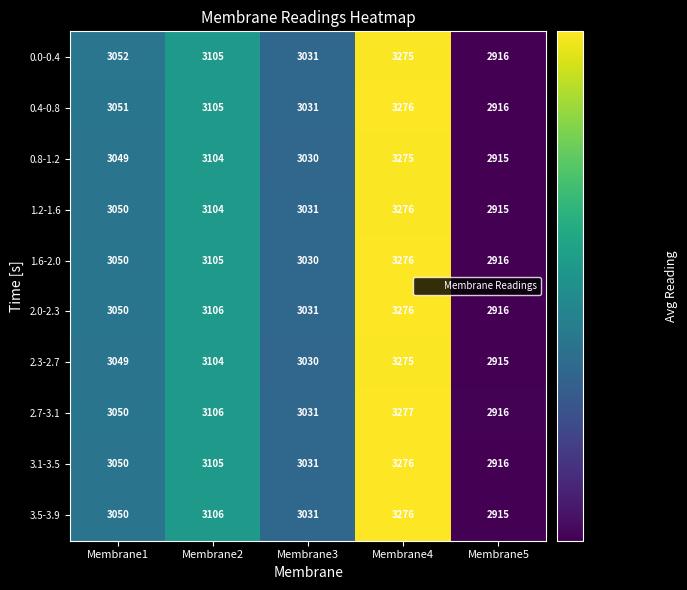

At which category is the sum across all series the highest?

Membrane4